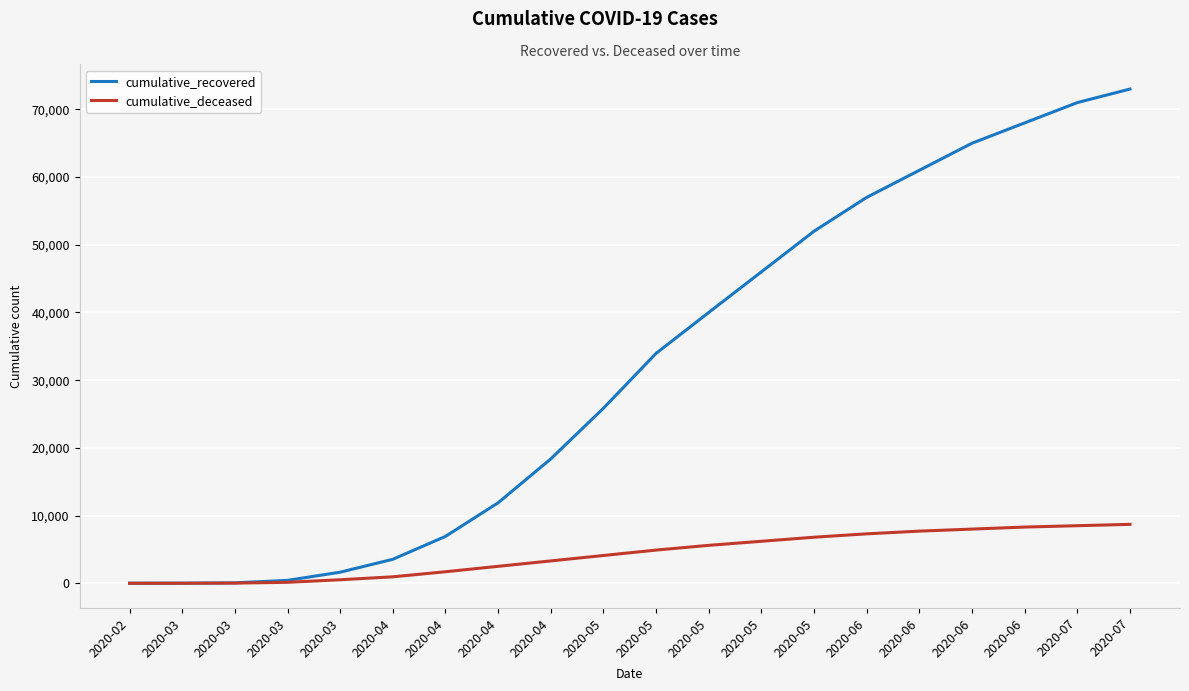

Which label corresponds to the smallest value in the chart?

2020-02